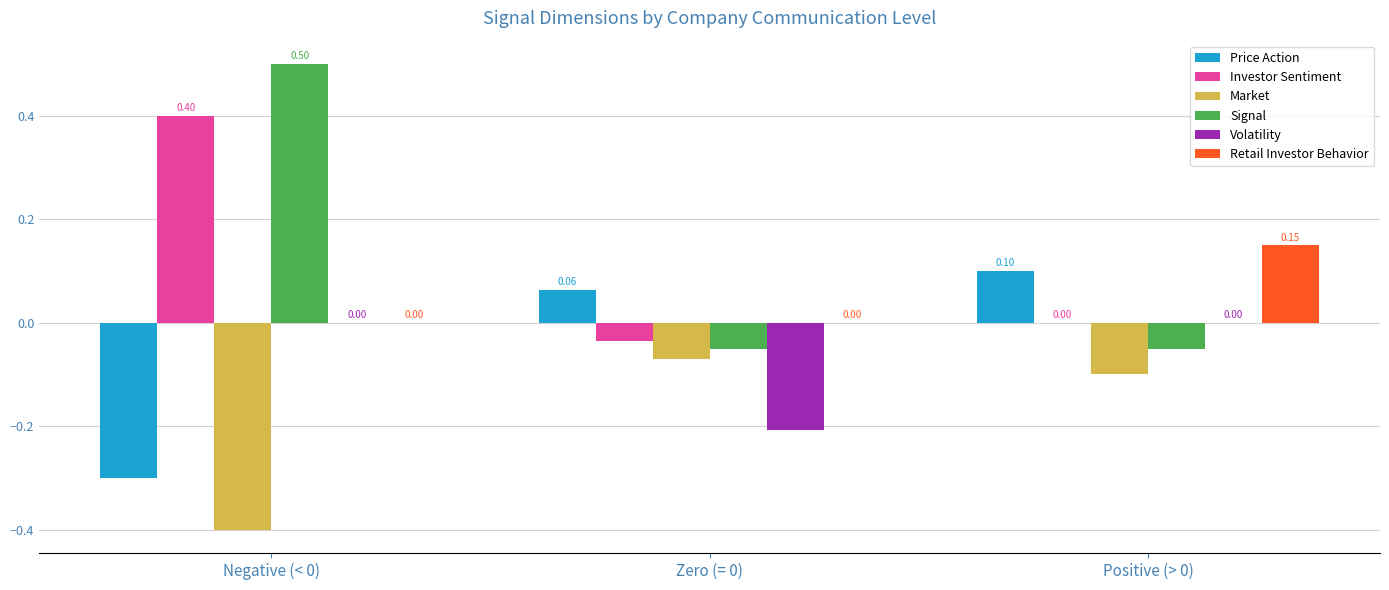

Is the value of Market at Positive (> 0) greater than the value of Signal at Positive (> 0)?

No